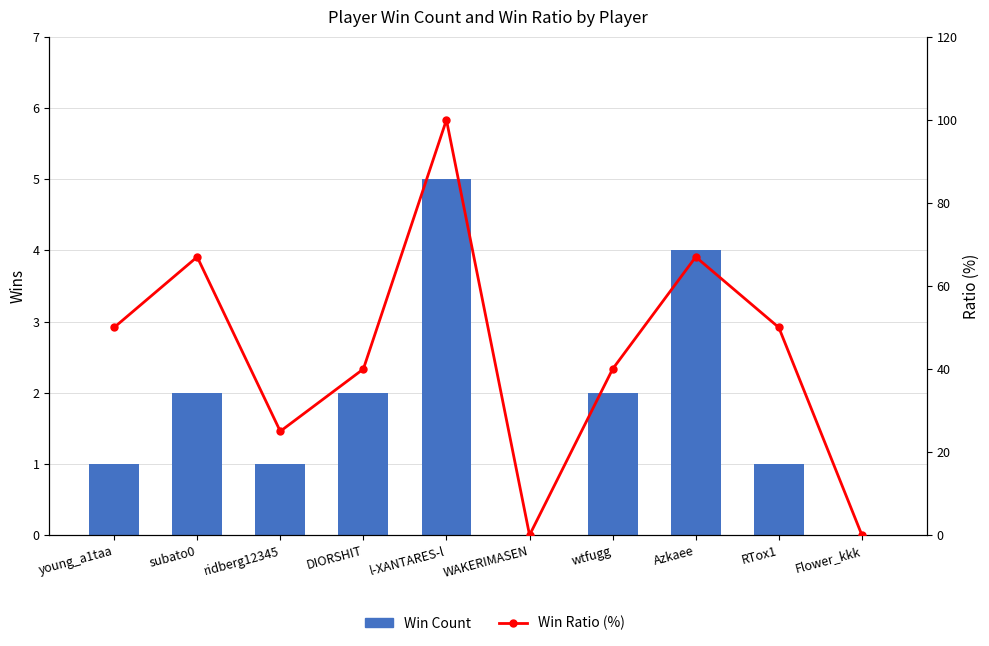

Are the bars grouped side by side (vs. stacked)?

Yes